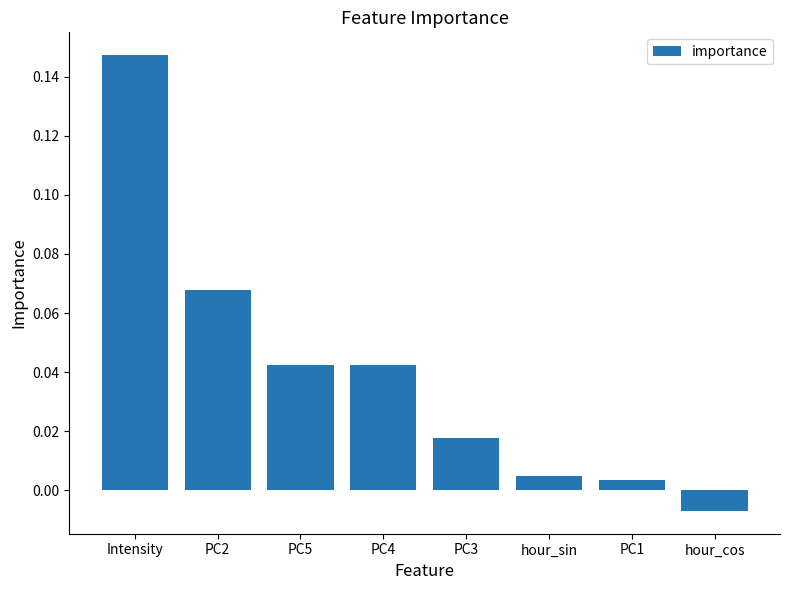

What is the label of the 4th bar from the right?

PC3